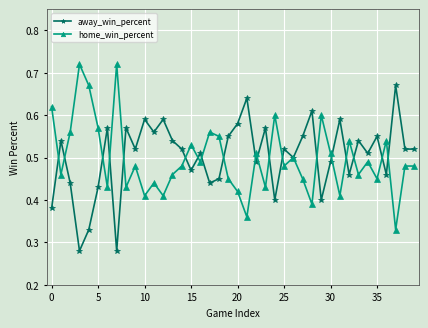

Count the home_win_percent values in the range 0 to 1.

40